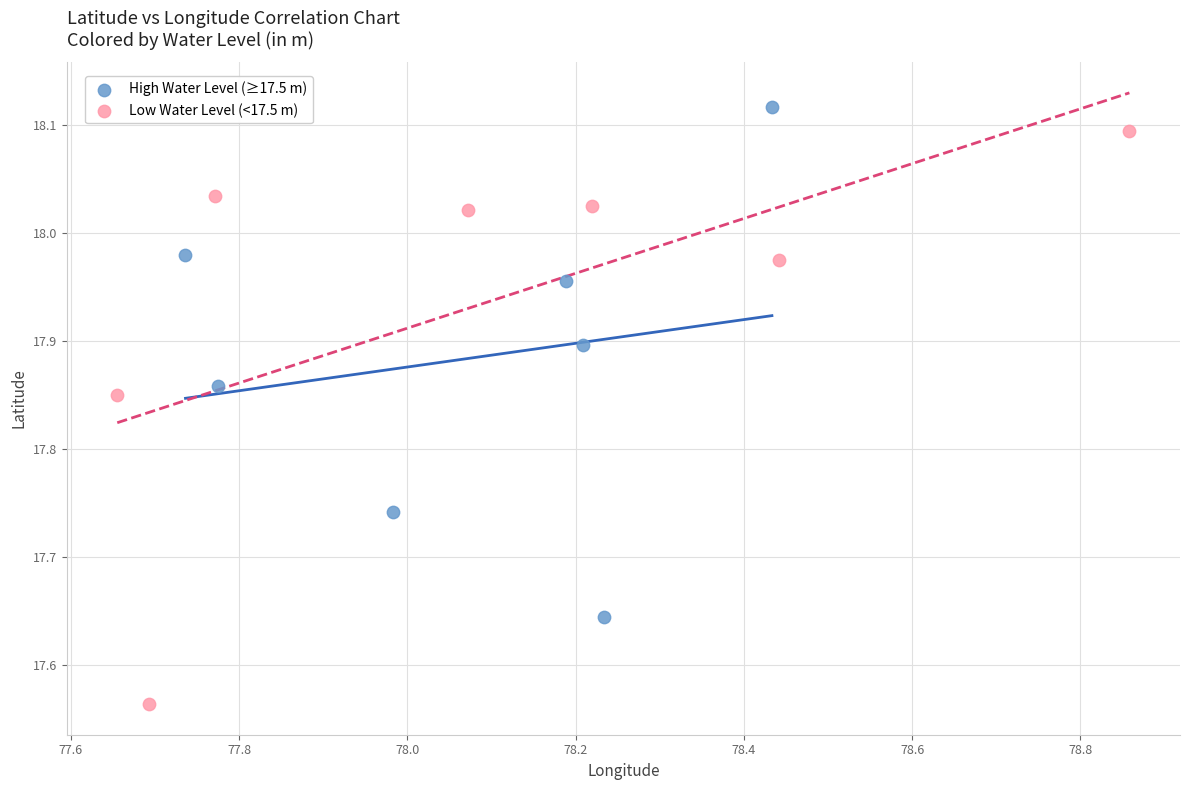

Which series has the largest Y range (max minus min)?

Low Water Level (<17.5 m)